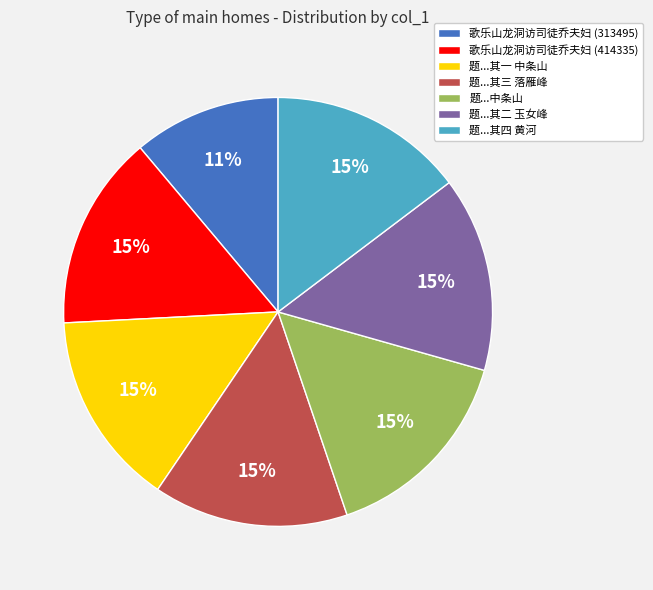

Approximately how many times larger is the value at 题...其三 落雁峰 compared to 歌乐山龙洞访司徒乔夫妇 (414335)?

1.0